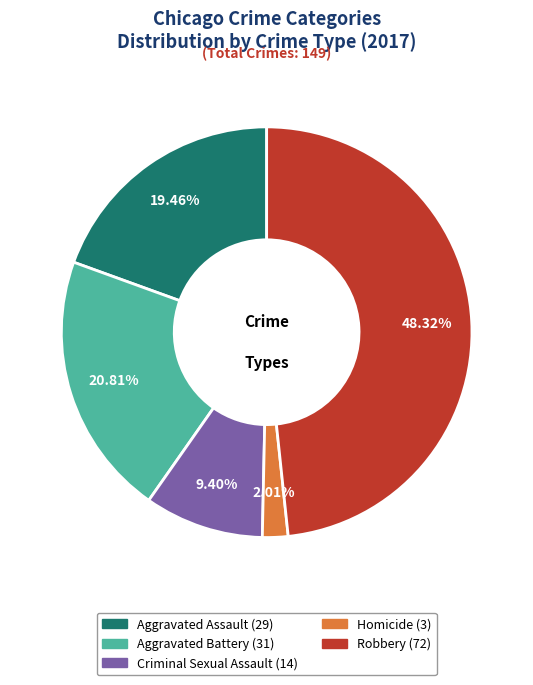

What is the ratio of the value at Criminal Sexual Assault to the value at Homicide?

4.7